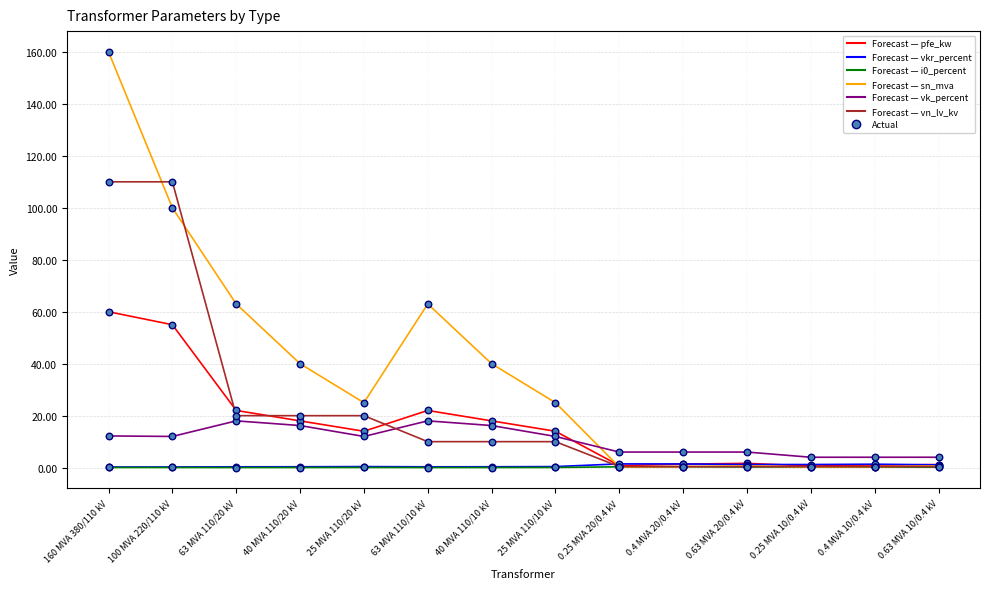

What is the maximum value shown in the chart?

160.0